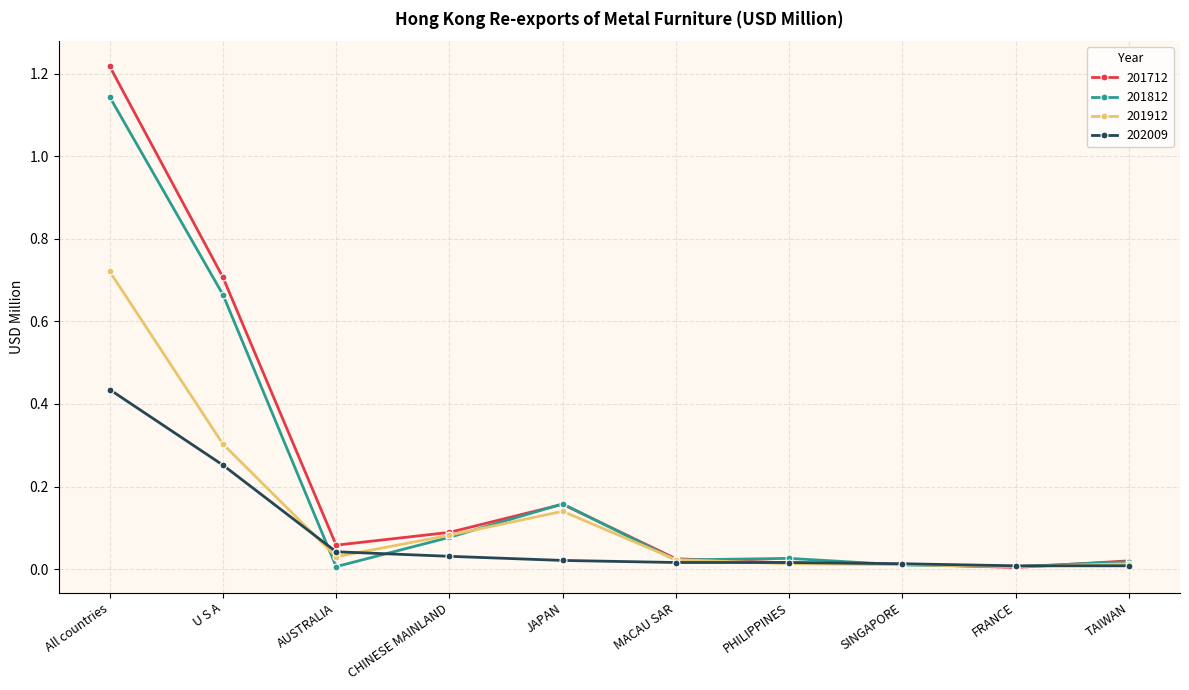

At which label does 201712 reach its peak?

All countries